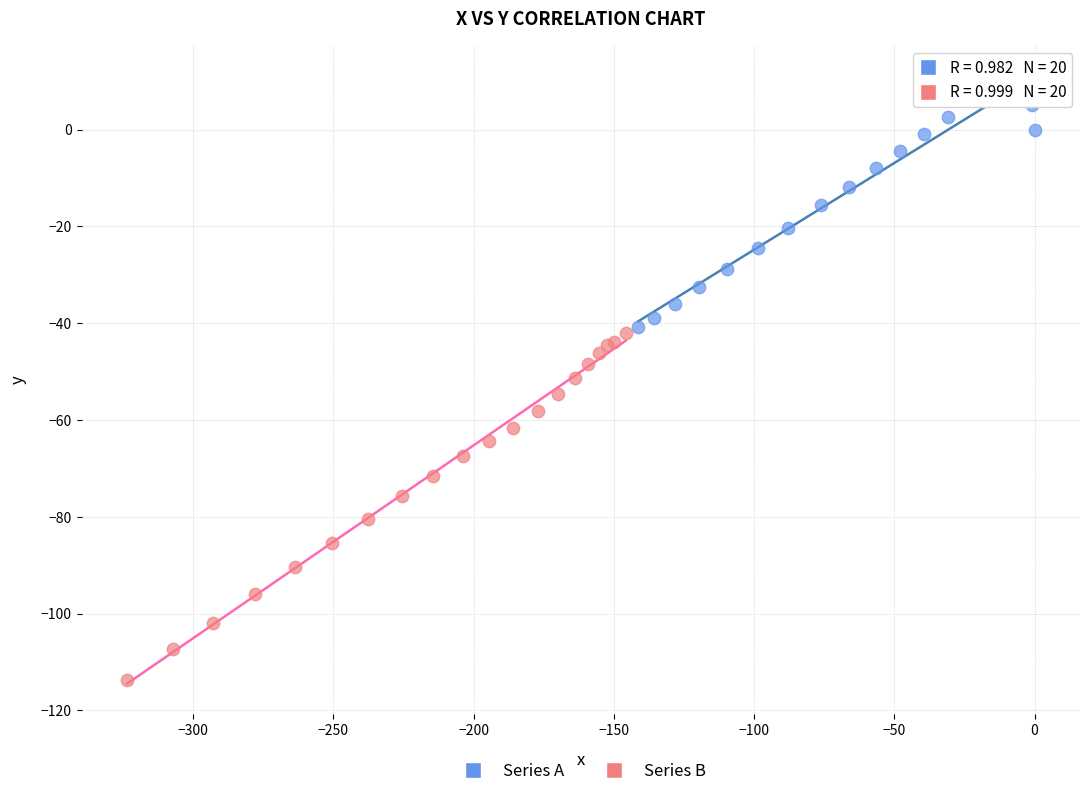

Which series has the largest Y range (max minus min)?

Series B